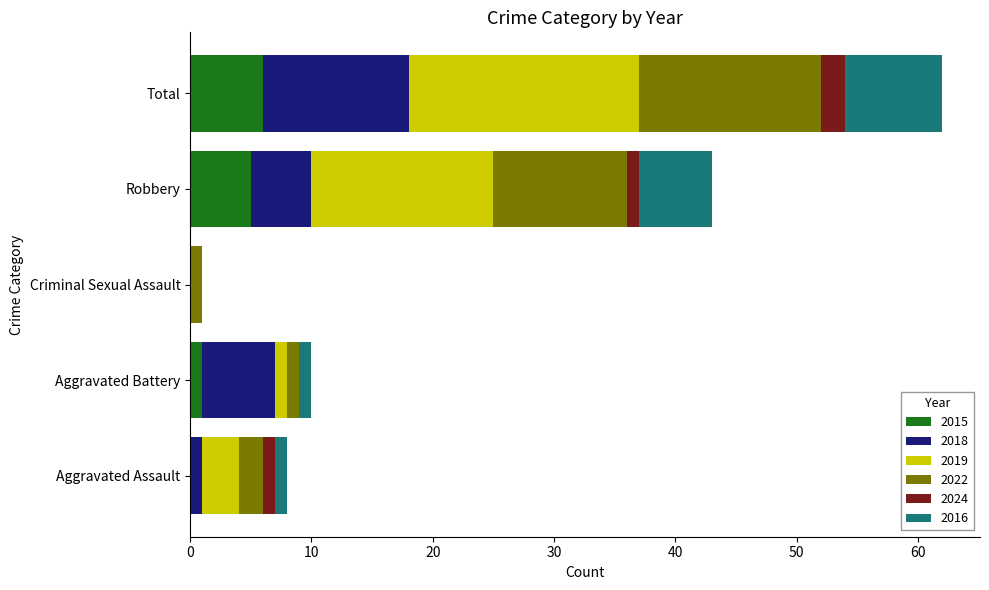

Count the number of data series in this chart.

6